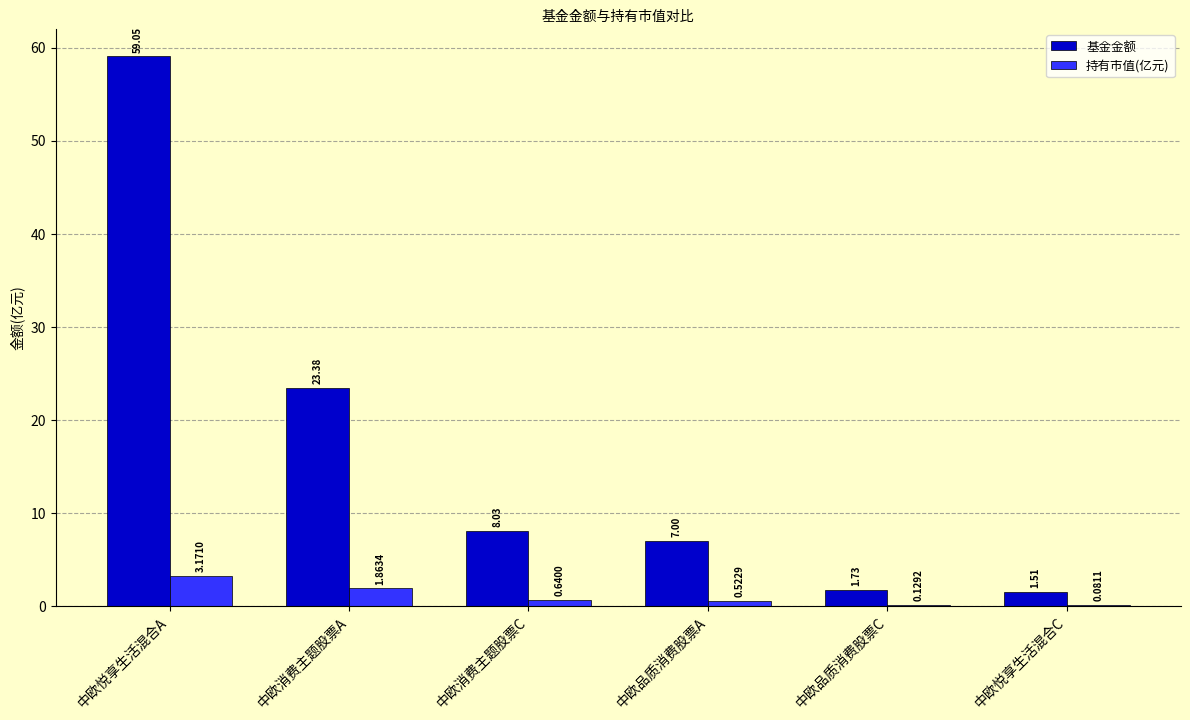

What is the sum of all 基金金额 values?

100.7